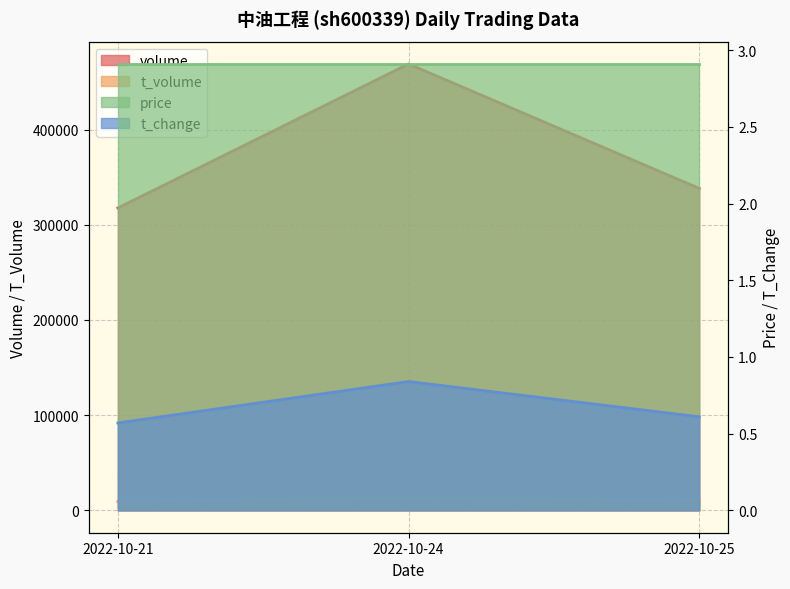

Reading left to right, extract all data points from this chart.

volume: 317647.0	468888.0	338202.0
t_volume: 9246.0	13785.0	9927.0
t_change: 0.6	0.8	0.6